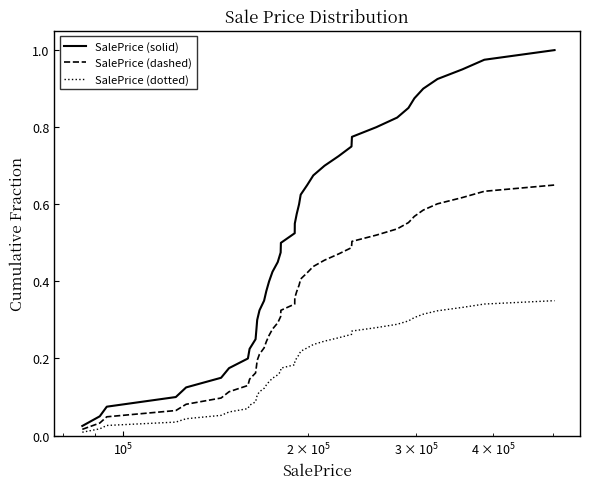

List the series in order of their overall mean, lowest first.

SalePrice (dotted), SalePrice (dashed), SalePrice (solid)